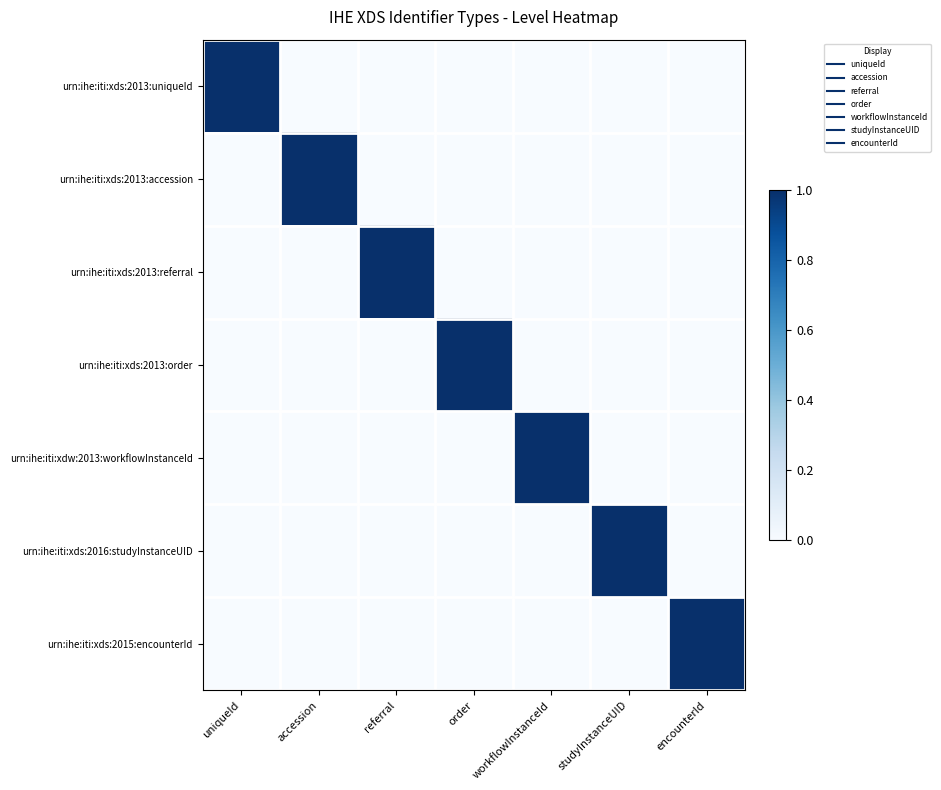

What is the difference between the highest and lowest values at order?

1